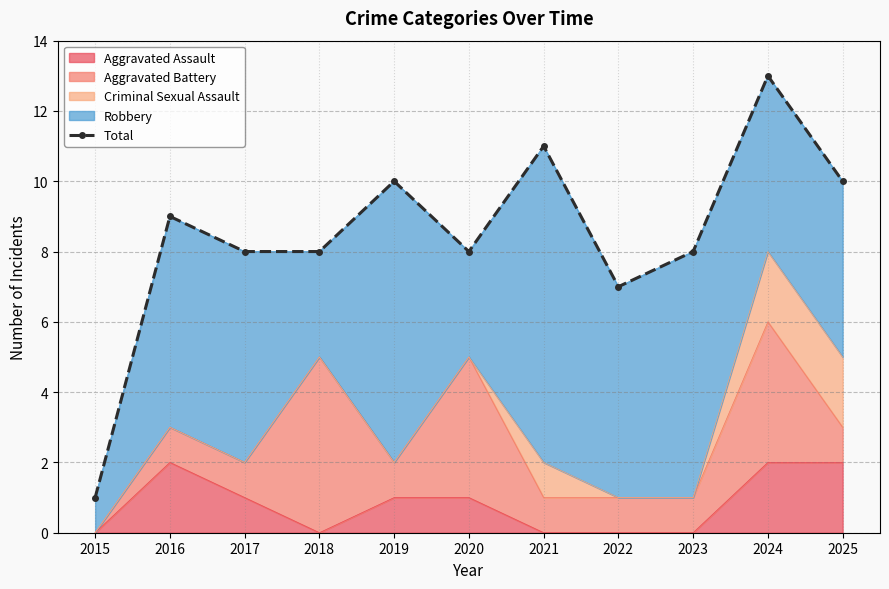

What is the smallest value displayed?

1